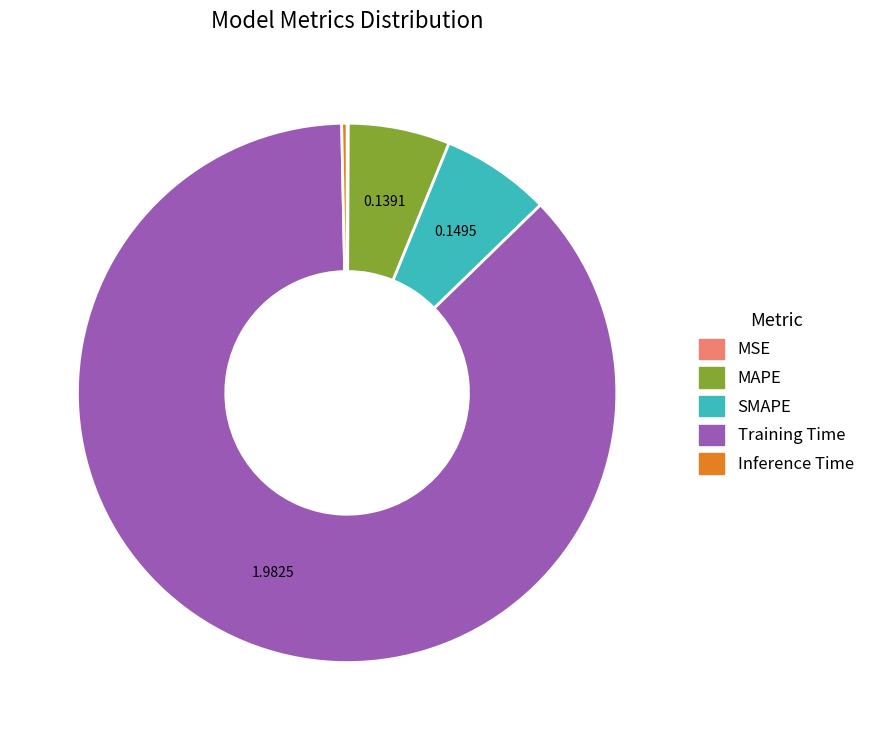

What is the largest slice in the pie chart?

Training Time